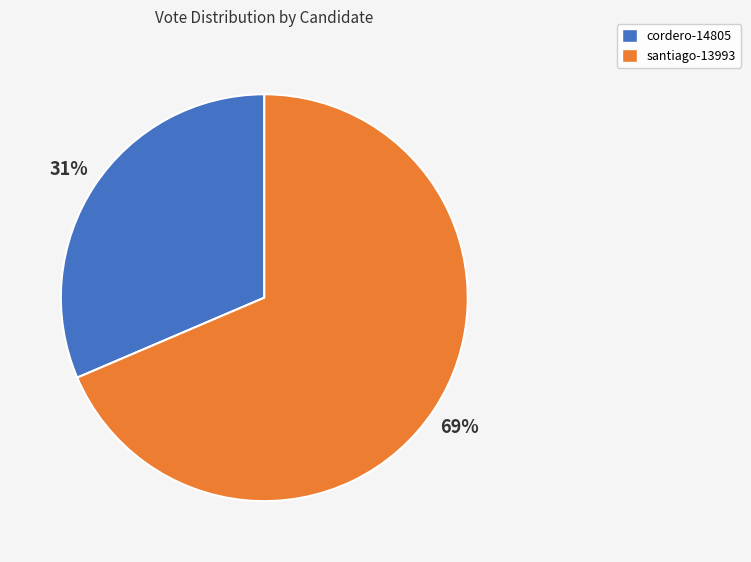

Approximately how many times larger is the value at santiago-13993 compared to cordero-14805?

2.2